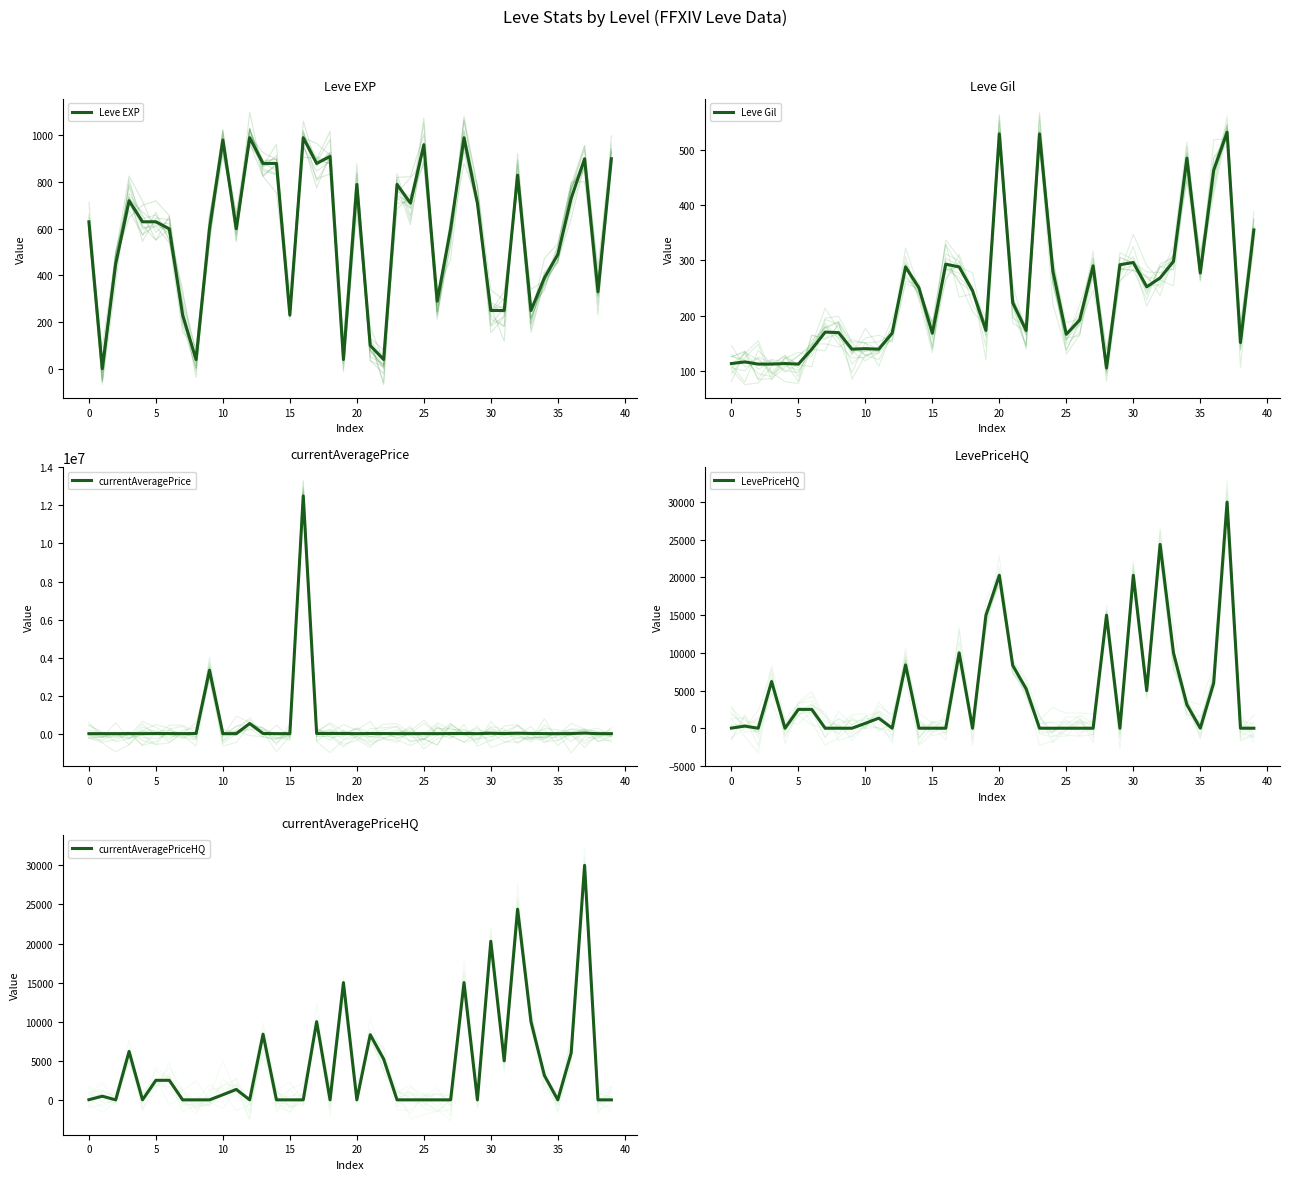

Which series has the widest spread of values?

currentAveragePrice